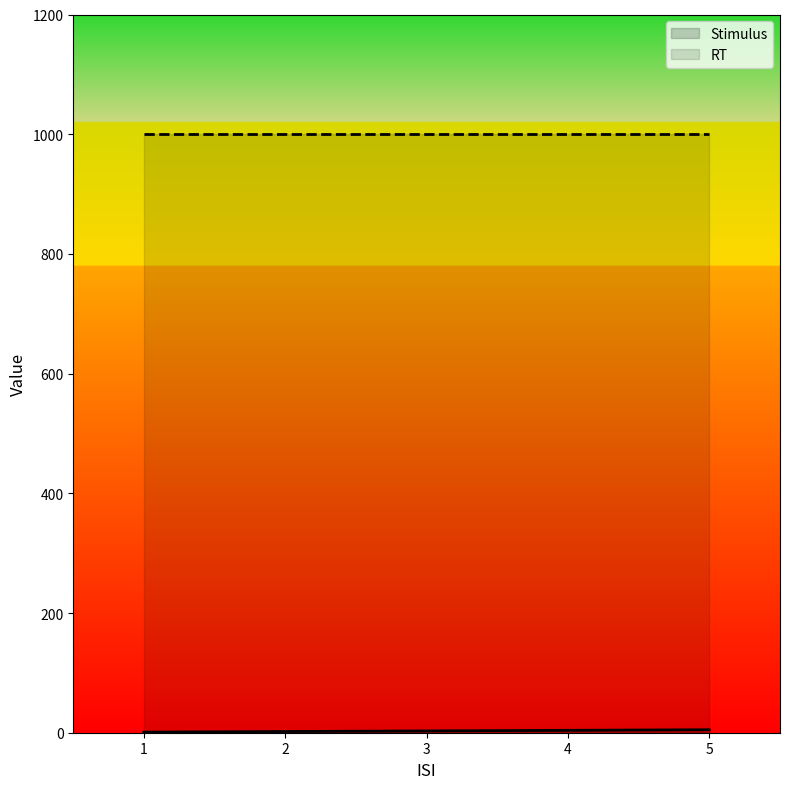

The chart shows a value of 4 at 4. True or false?

True